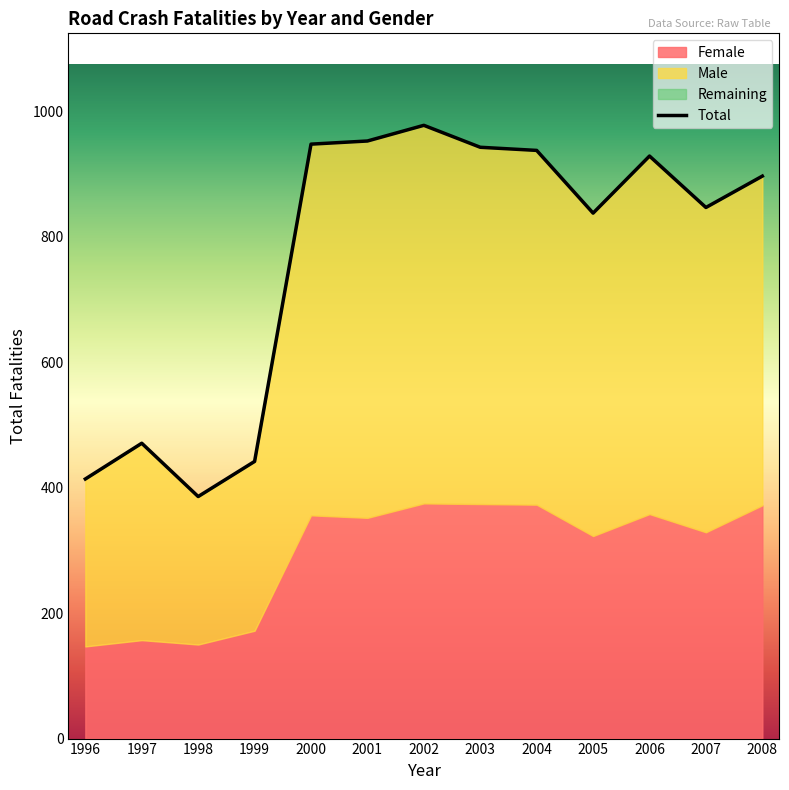

How many lines are shown in the chart?

1